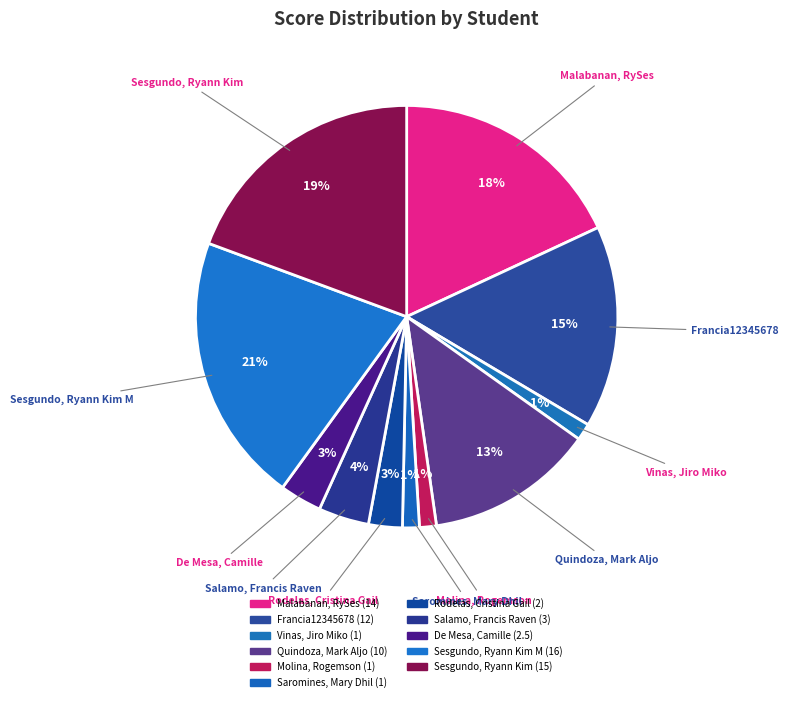

How many slices are in this pie chart?

11